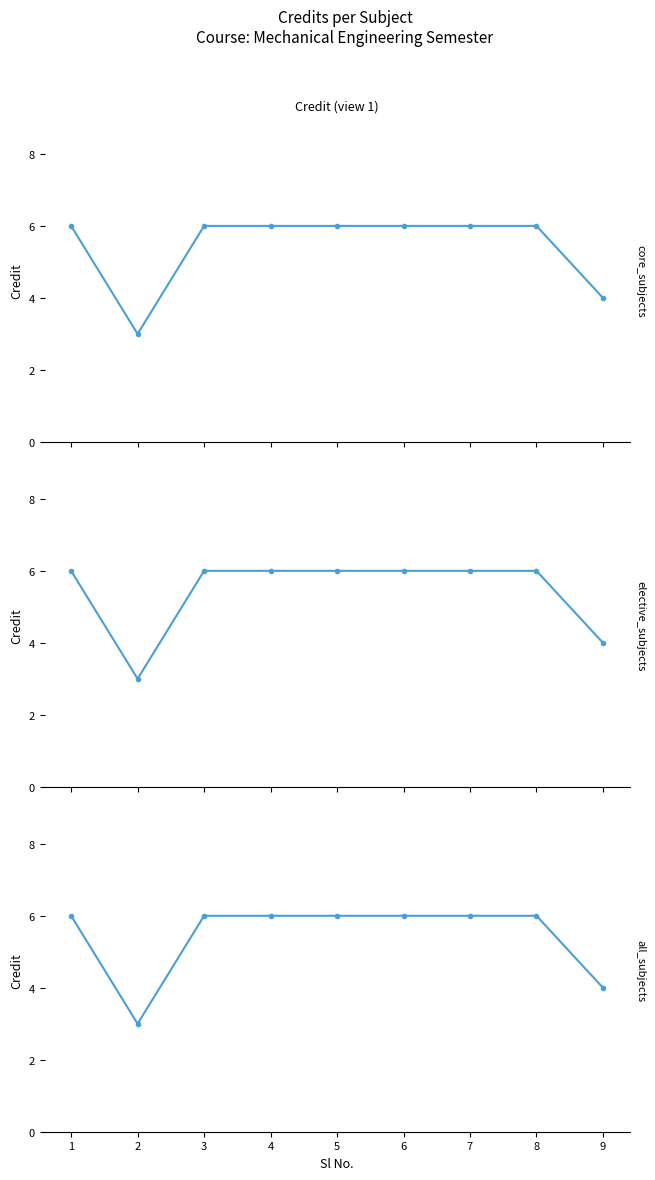

Reading left to right, transcribe all the data shown in this chart.

Credit (view 1): 6	3	6	6	6	6	6	6	4
Credit (view 2): 6	3	6	6	6	6	6	6	4
Credit (view 3): 6	3	6	6	6	6	6	6	4